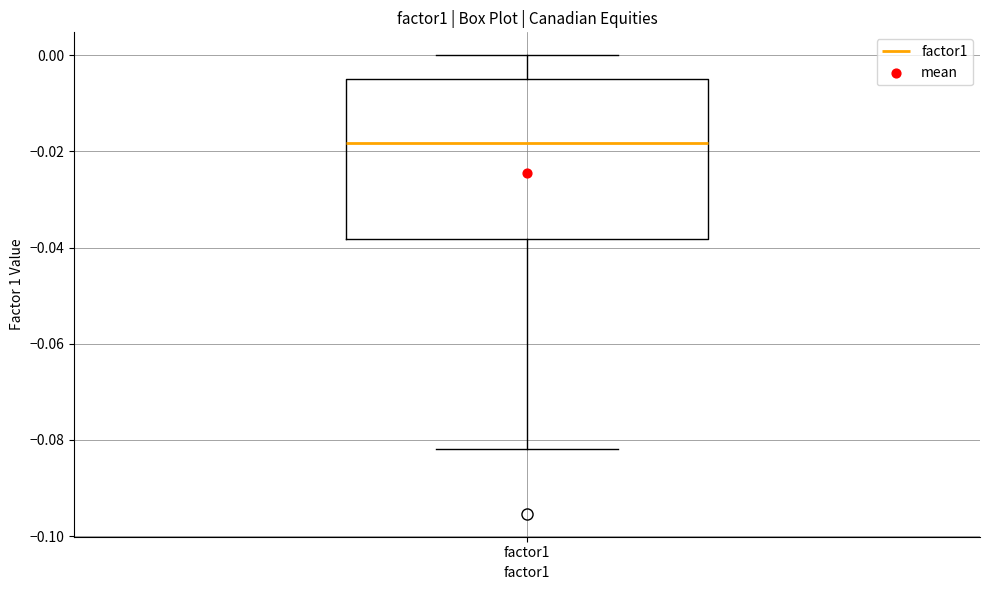

Read this box plot against the y-axis: the position of the median line, the range covered by the box, and the ends of both whiskers. The values are not printed on the chart, so give them approximately, as read against the axis.

median -0.018, box -0.038 to -0.004, whiskers -0.082 to 0.000